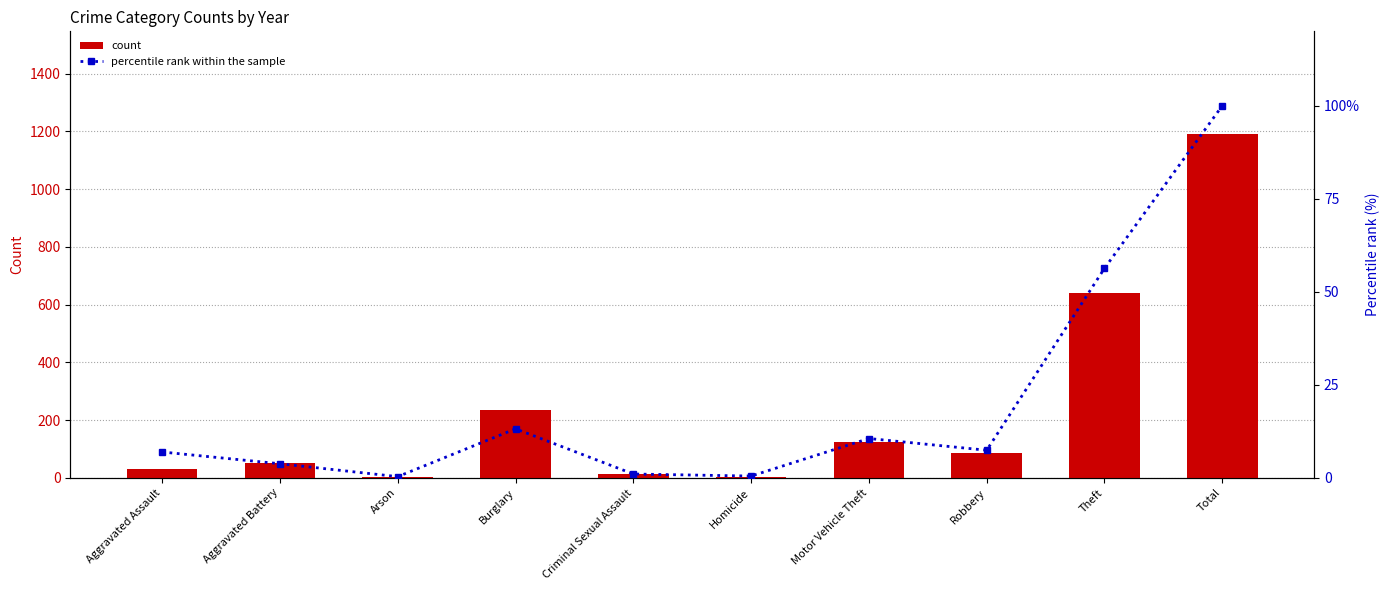

What are all the series names shown in the legend?

count, percentile rank within the sample